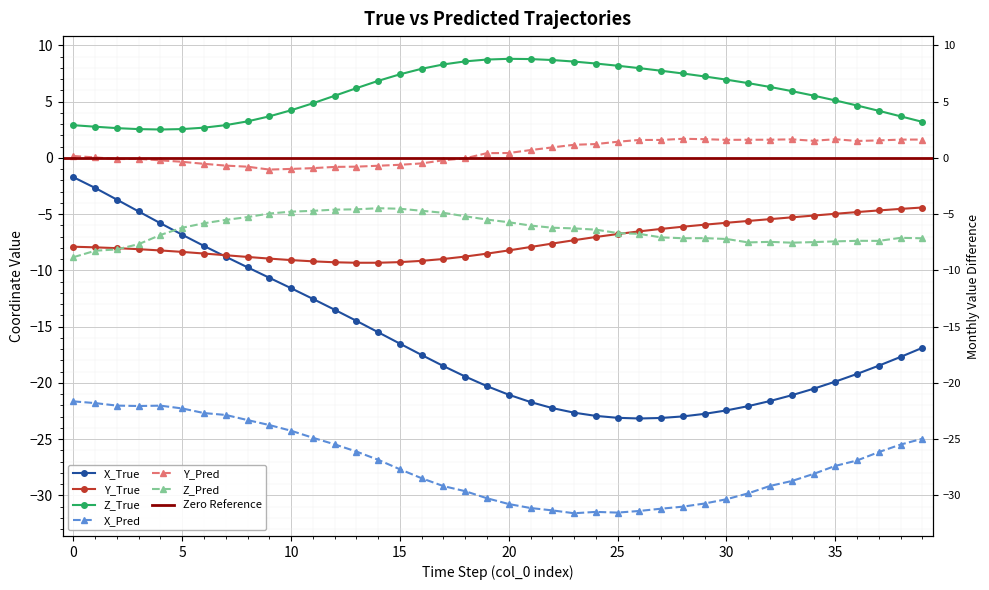

Is the value of X_True at 26 greater than the value of Z_Pred at 21?

No